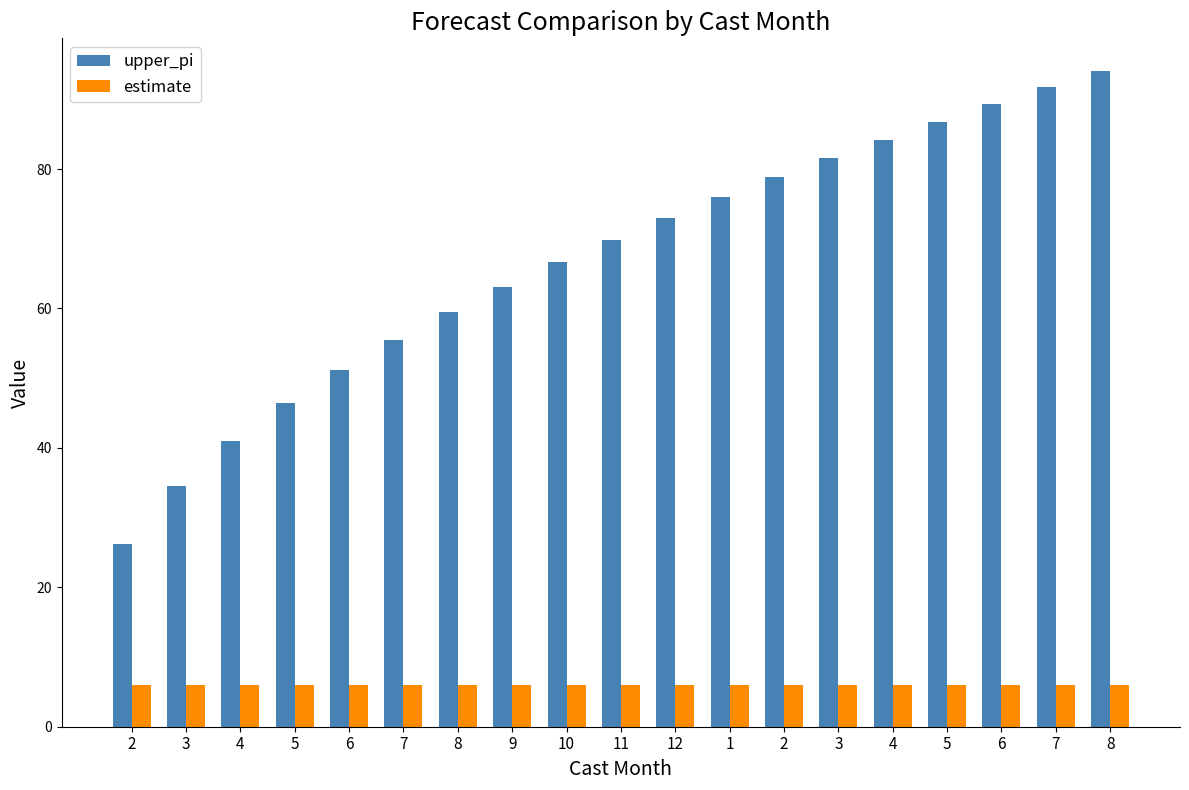

What are all the series names shown in the legend?

upper_pi, estimate